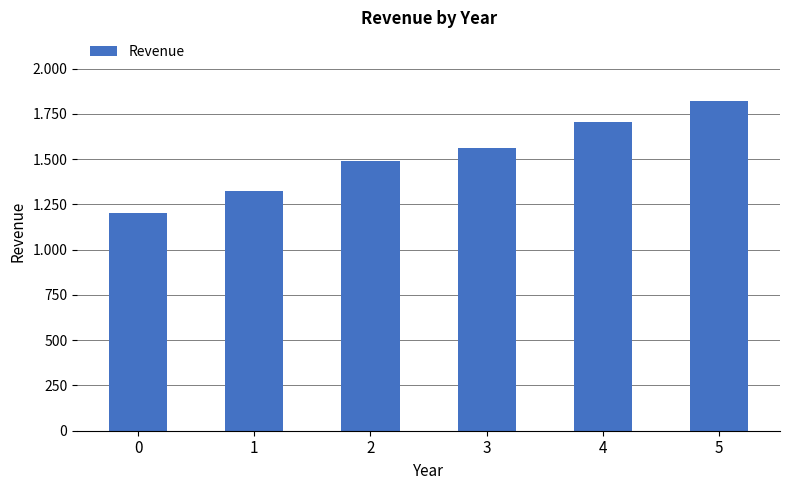

Between 1 and 4, which is larger?

4